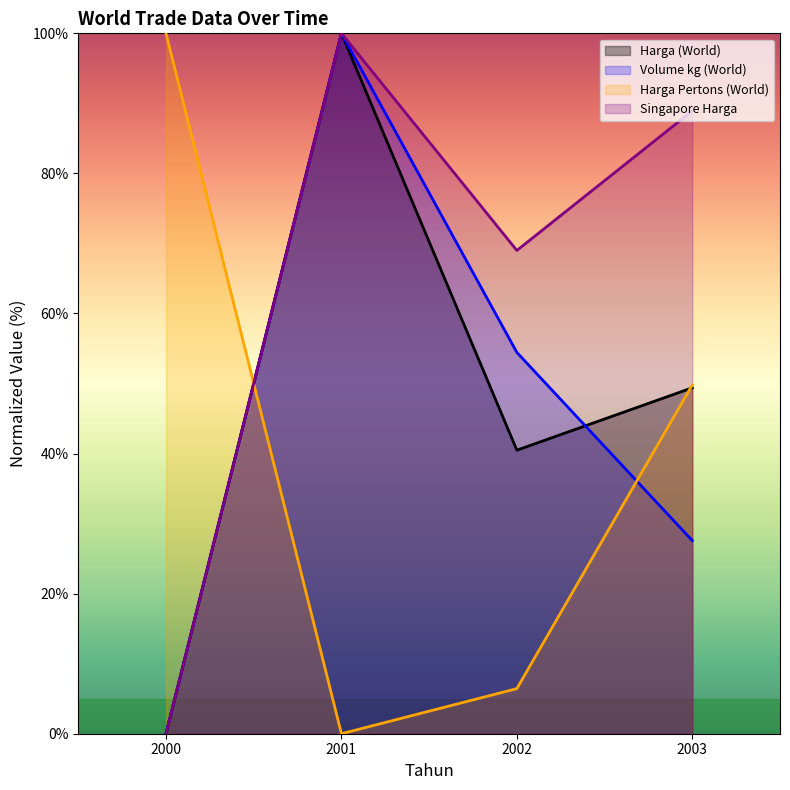

How many distinct data groups are displayed?

4